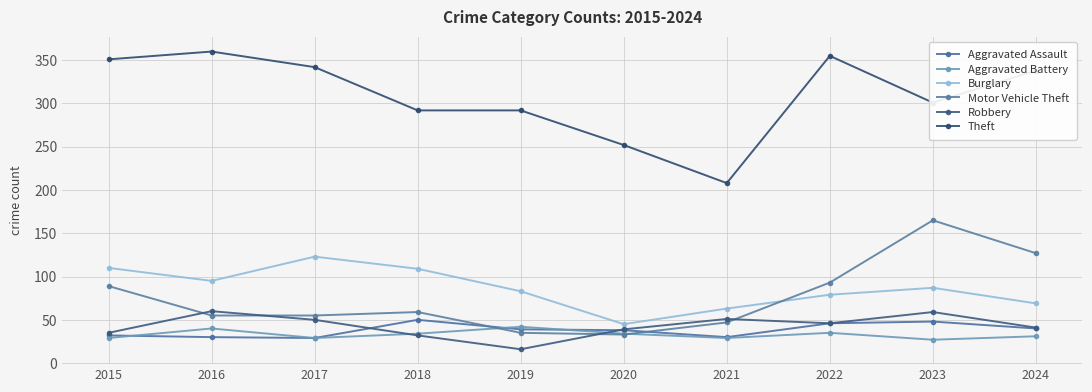

At which category is the sum across all series the highest?

2023